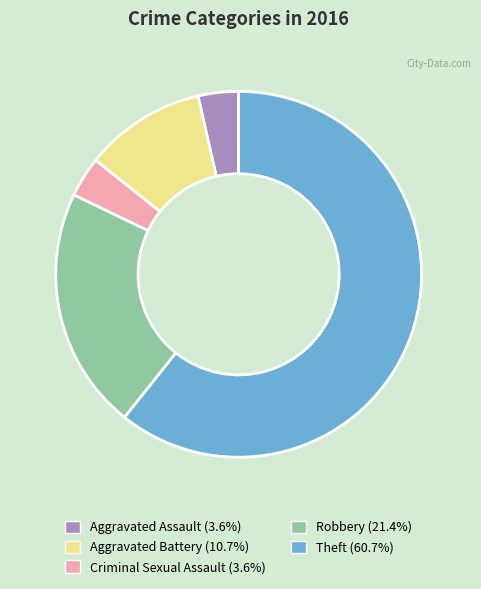

The Criminal Sexual Assault slice represents 4% of the pie. True or false?

True